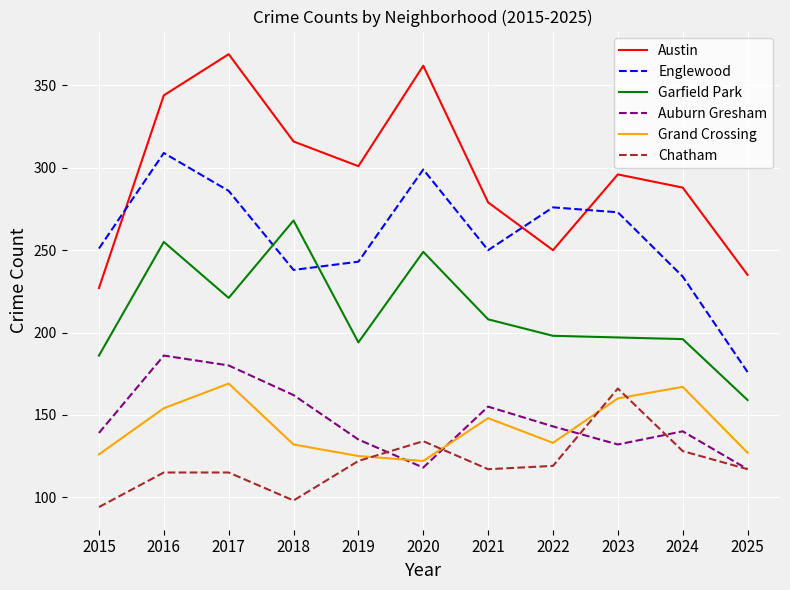

The value of Austin at 2018 is 316. True or false?

True